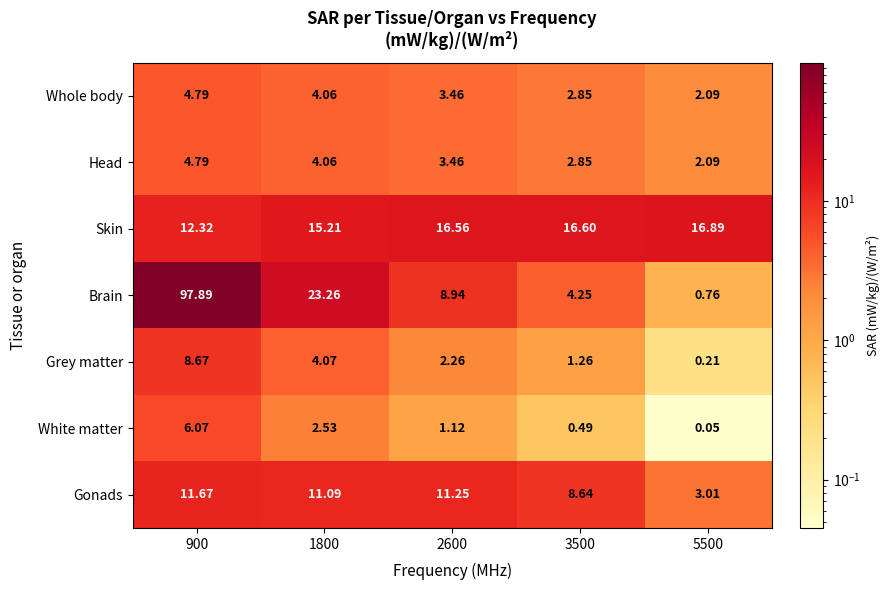

Between 2600 and 3500, which series saw the biggest shift?

Brain